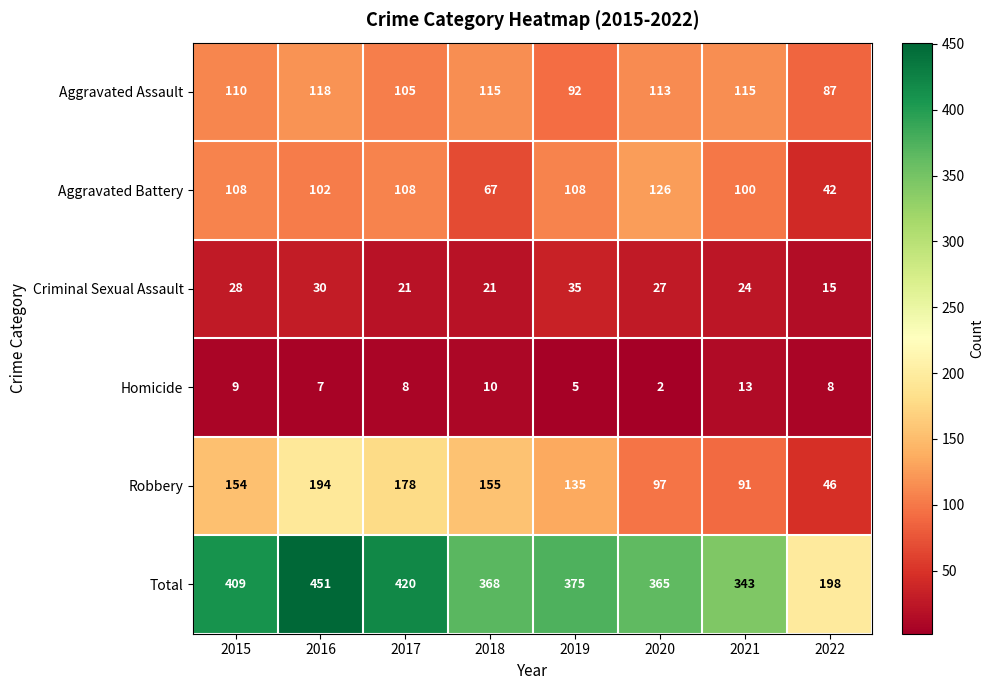

What is the difference between the highest and lowest values at 2015?

400